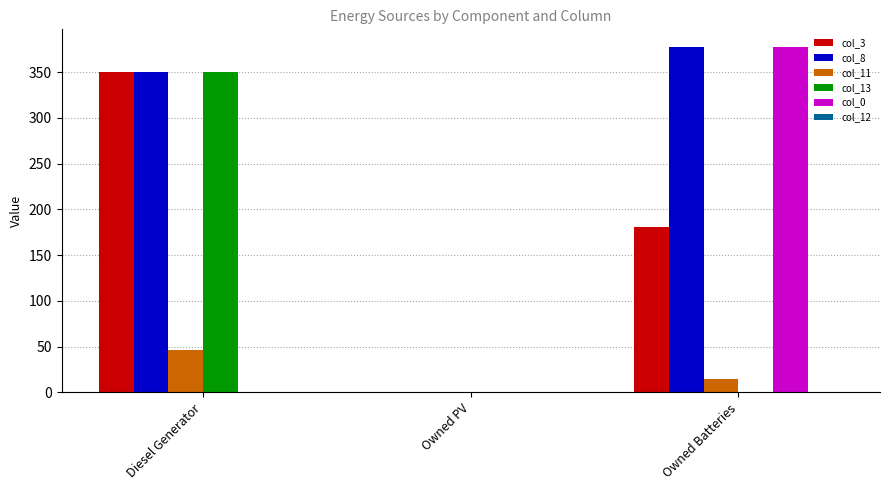

The value of col_11 at Owned PV is 0. True or false?

True